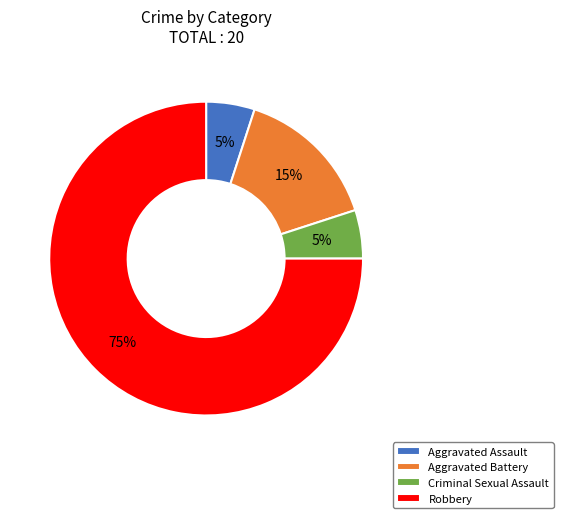

Which has a higher value, Criminal Sexual Assault or Aggravated Battery?

Aggravated Battery